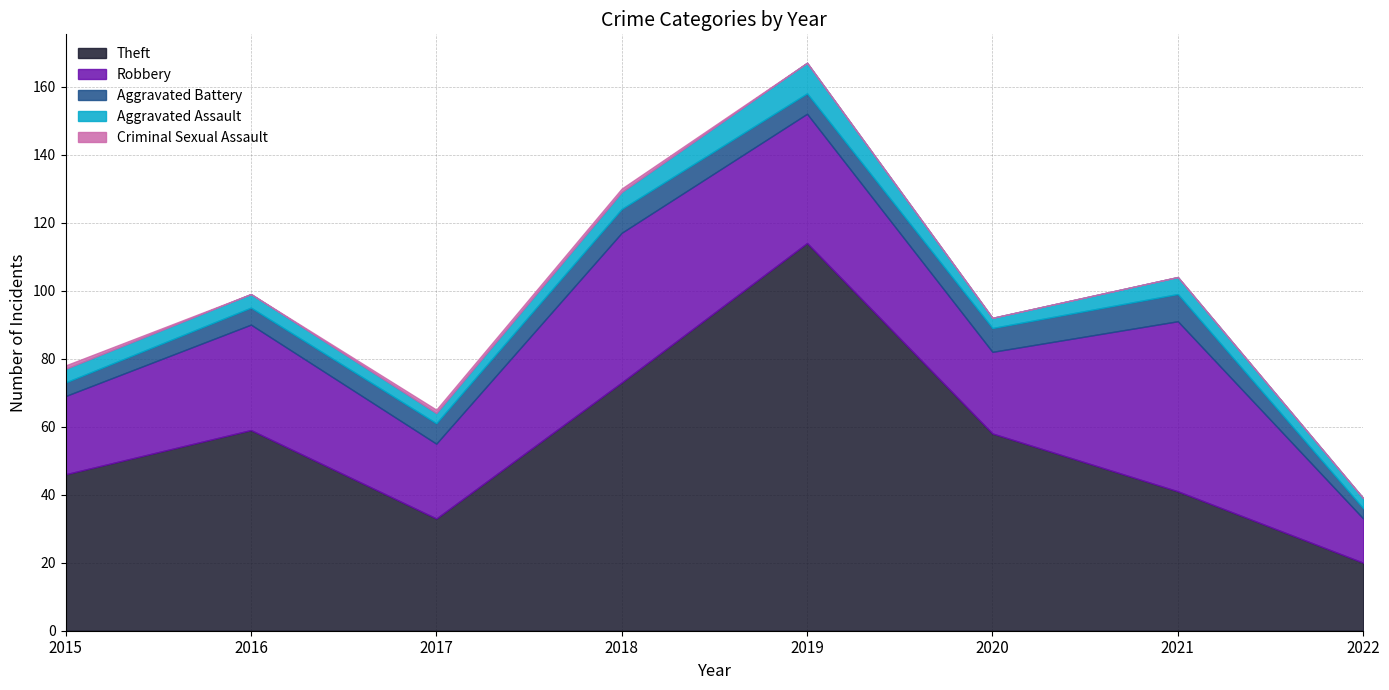

At which category is the sum across all series the highest?

2019